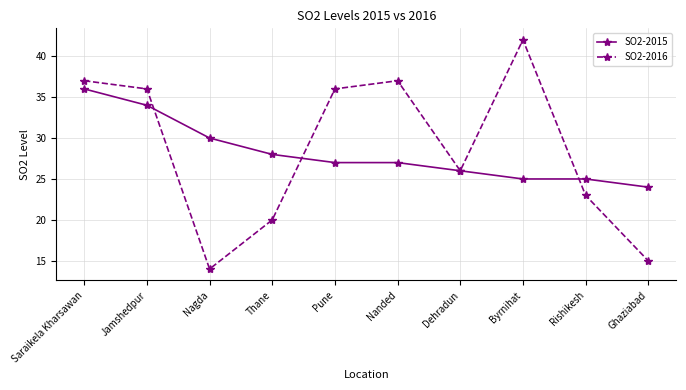

What is the maximum value for SO2-2016?

42